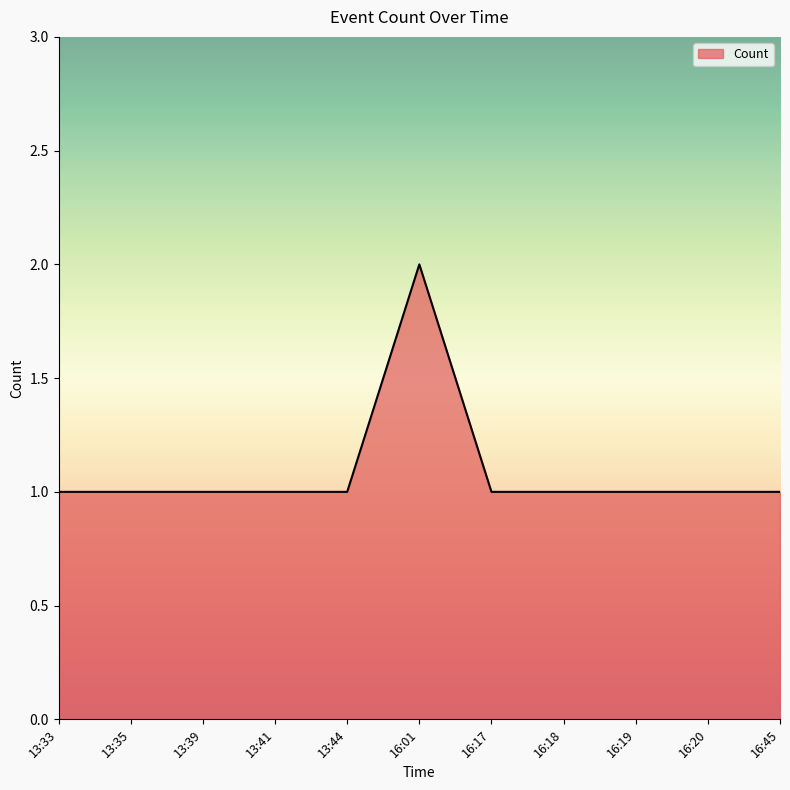

Approximately how many times larger is the value at 16:17 compared to 16:01?

0.5